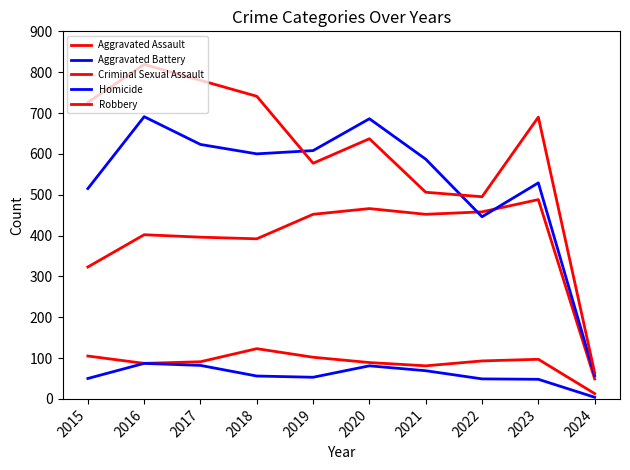

Rank the series at 2024 from highest to lowest value.

Robbery, Aggravated Battery, Aggravated Assault, Criminal Sexual Assault, Homicide